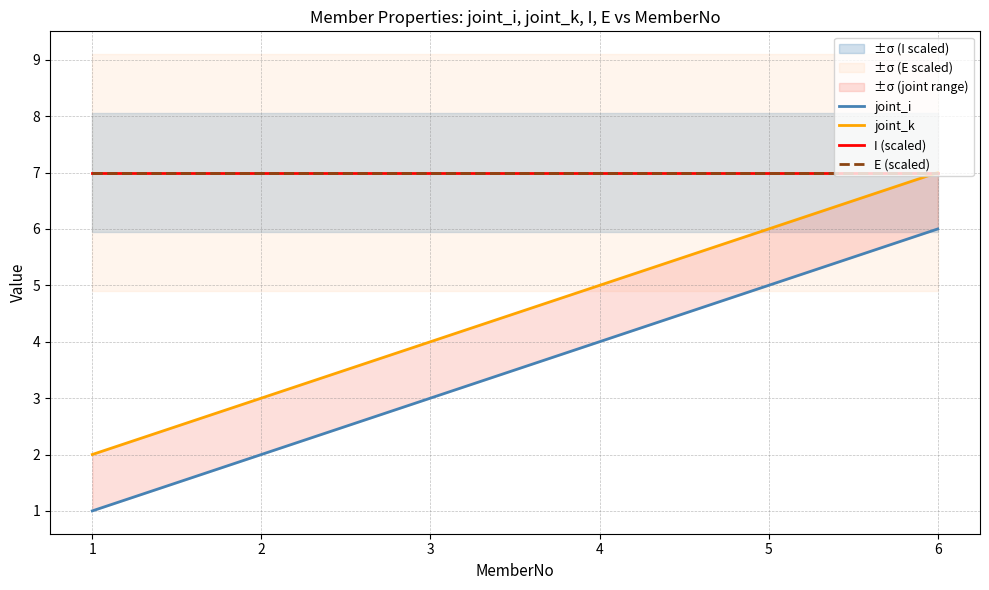

Reading right to left, list all the values displayed in this chart.

joint_i: 6	5	4	3	2	1
joint_k: 7	6	5	4	3	2
I (scaled): 7	7	7	7	7	7
E (scaled): 7	7	7	7	7	7